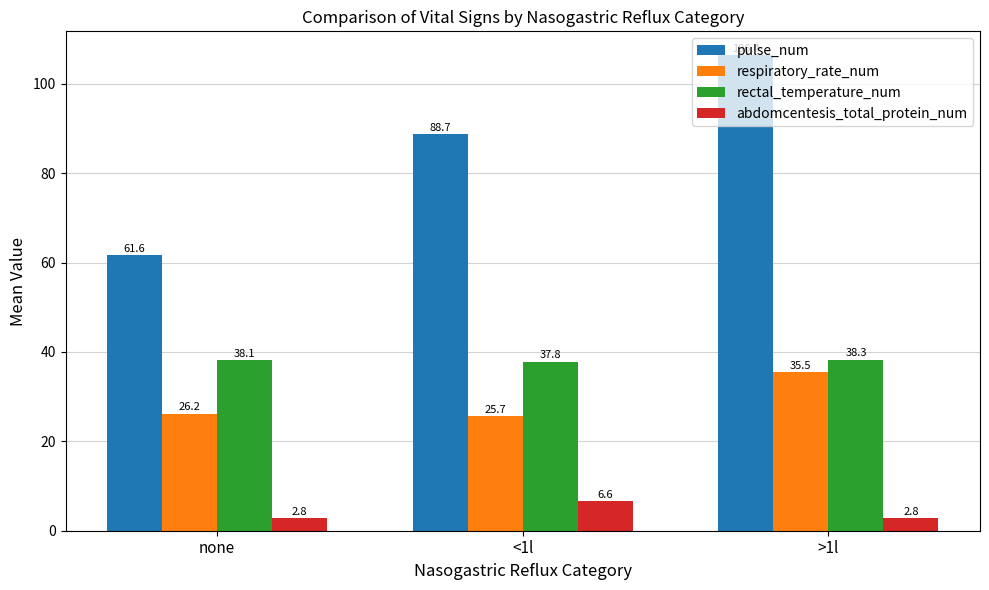

What is the value of the rectal_temperature_num bar at the 3rd from the left?

38.3